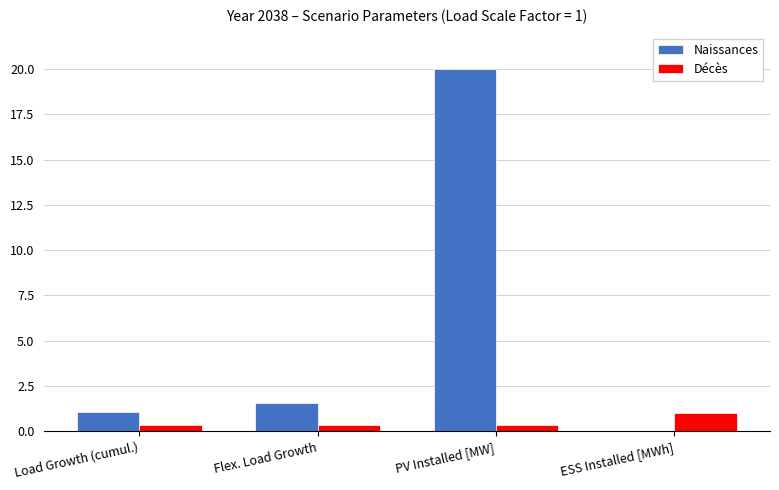

What is the spread (max minus min) of values at Load Growth (cumul.)?

0.8